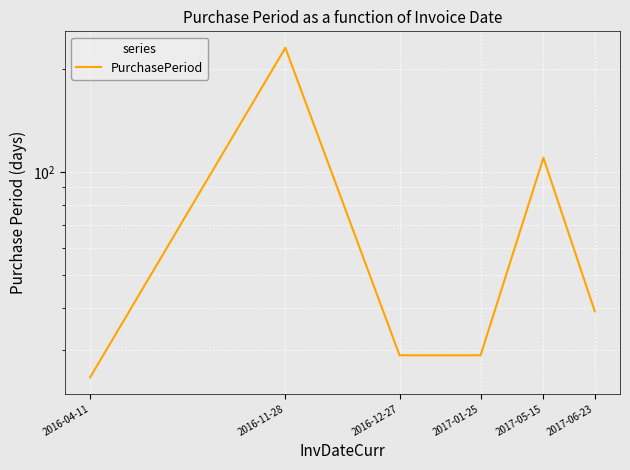

True or false: the data has more than 0 interior local peaks.

True